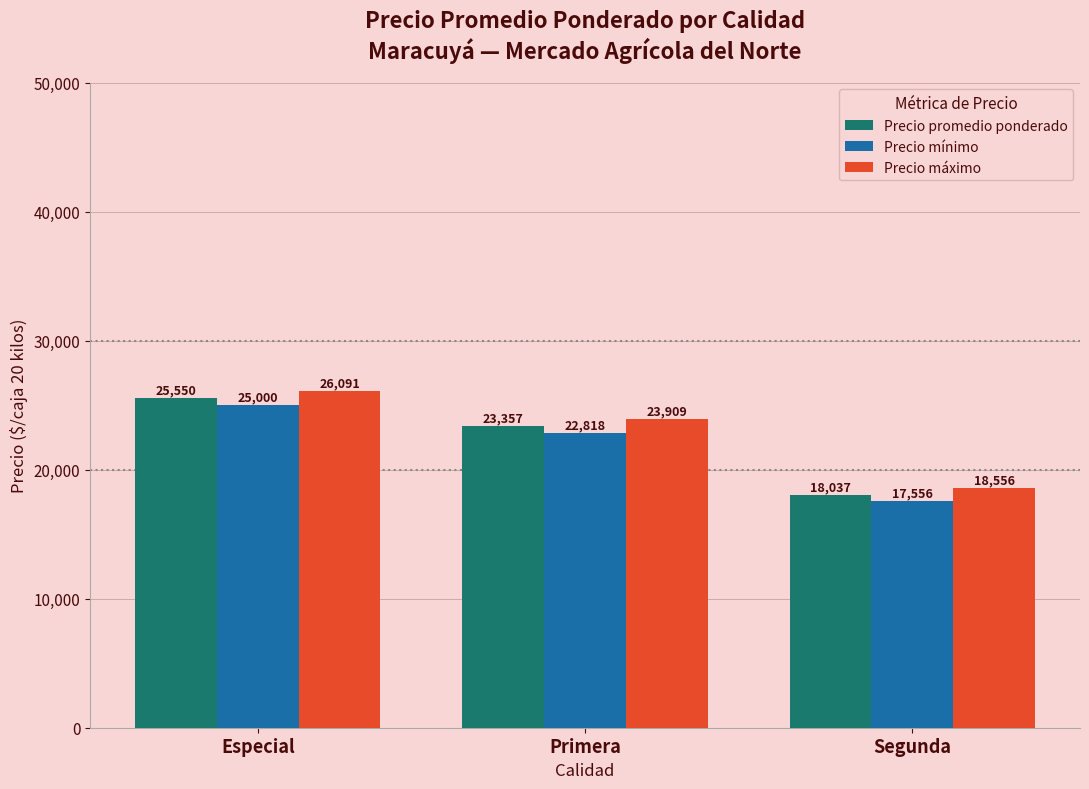

Reading right to left, list all the values displayed in this chart.

Precio promedio ponderado: 18037	23357	25550
Precio mínimo: 17556	22818	25000
Precio máximo: 18556	23909	26091